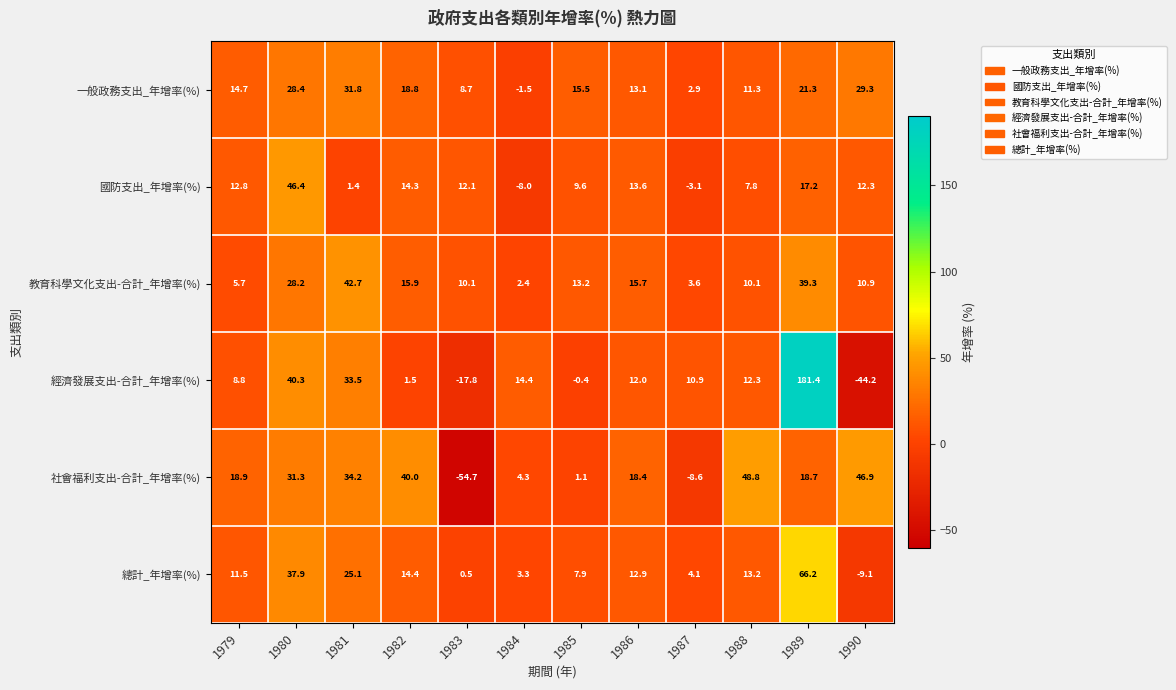

How many series are shown in this chart?

6